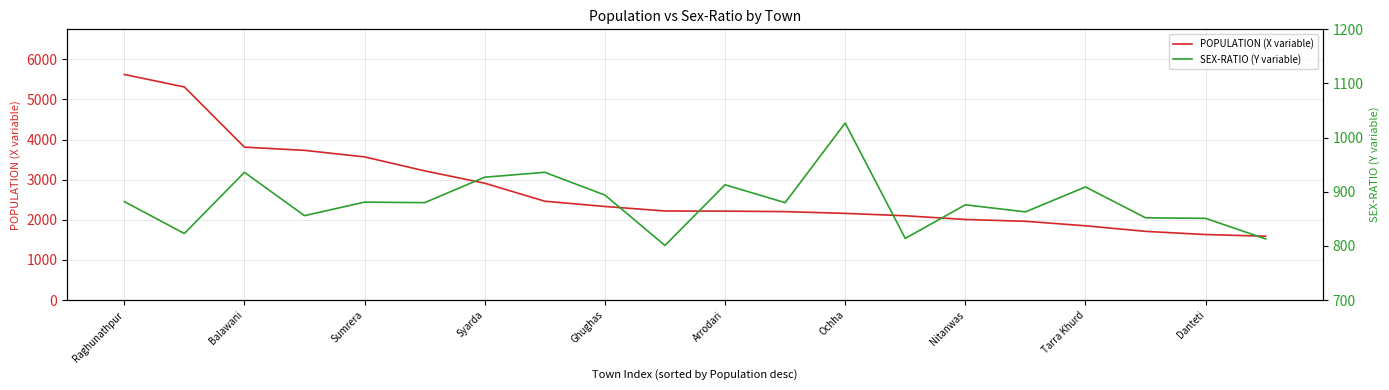

What is the value of the POPULATION (X variable) point at the 15th from the left?

2009